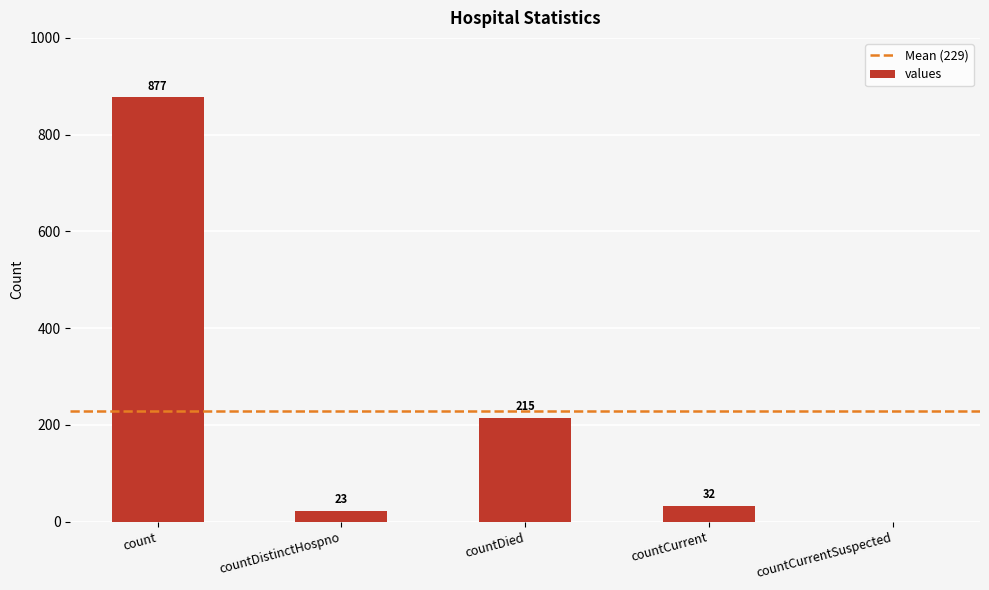

What is the change in value from countDistinctHospno to countCurrent?

+9